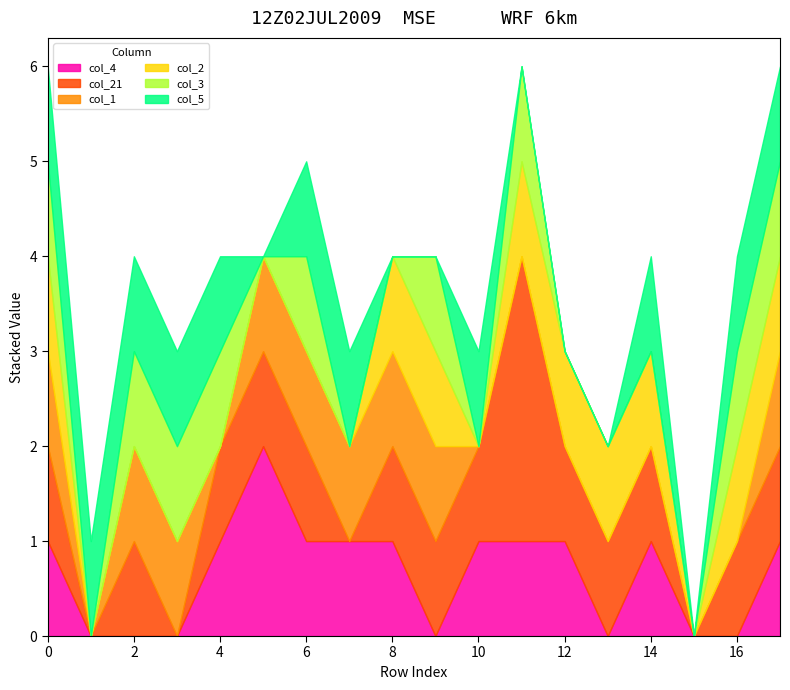

Between 7 and 8, which series saw the biggest shift?

col_21